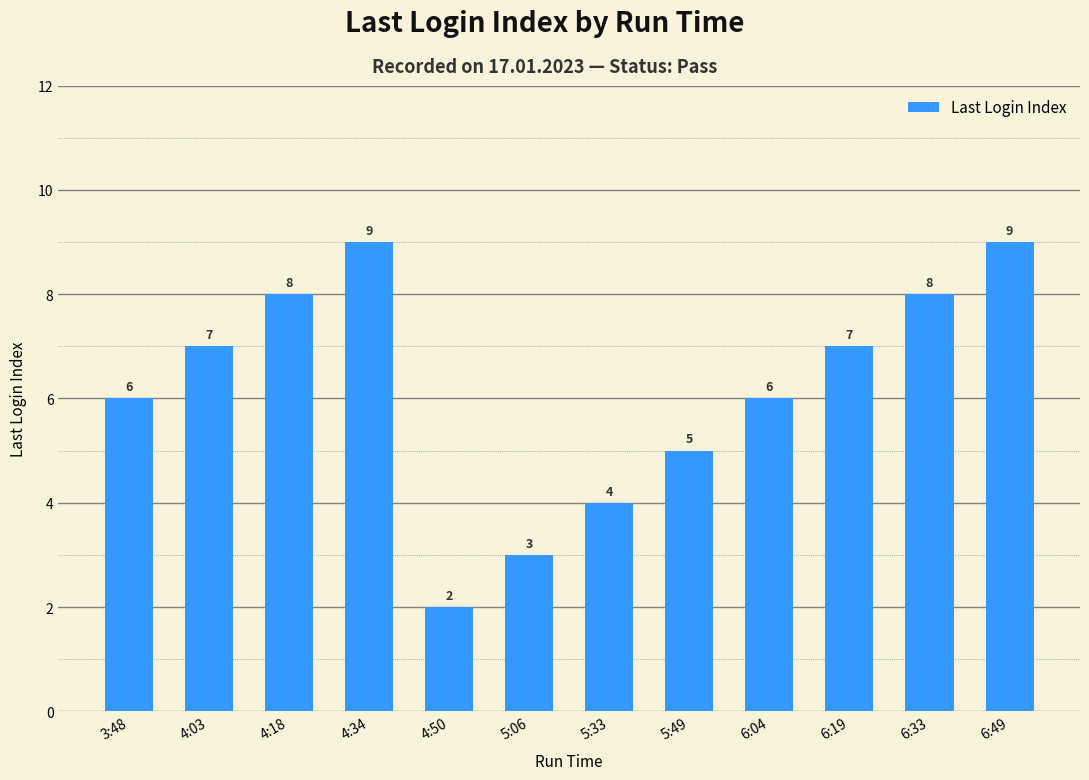

Reading left to right, list all the values displayed in this chart.

6	7	8	9	2	3	4	5	6	7	8	9